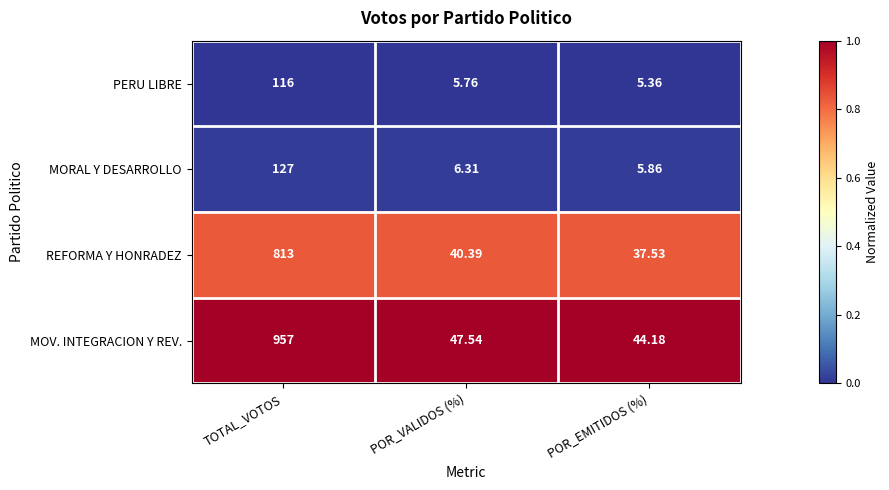

Rank the series by their maximum value, from lowest to highest.

PERU LIBRE, MORAL Y DESARROLLO, REFORMA Y HONRADEZ, MOV. INTEGRACION Y REV.